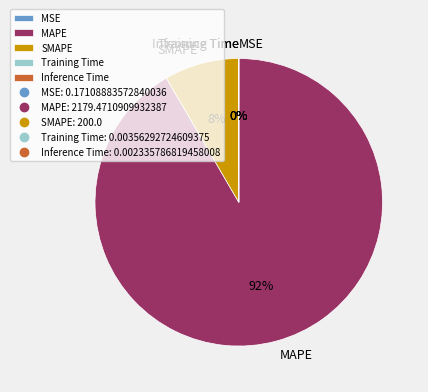

Which slice represents more than half of the pie?

MAPE